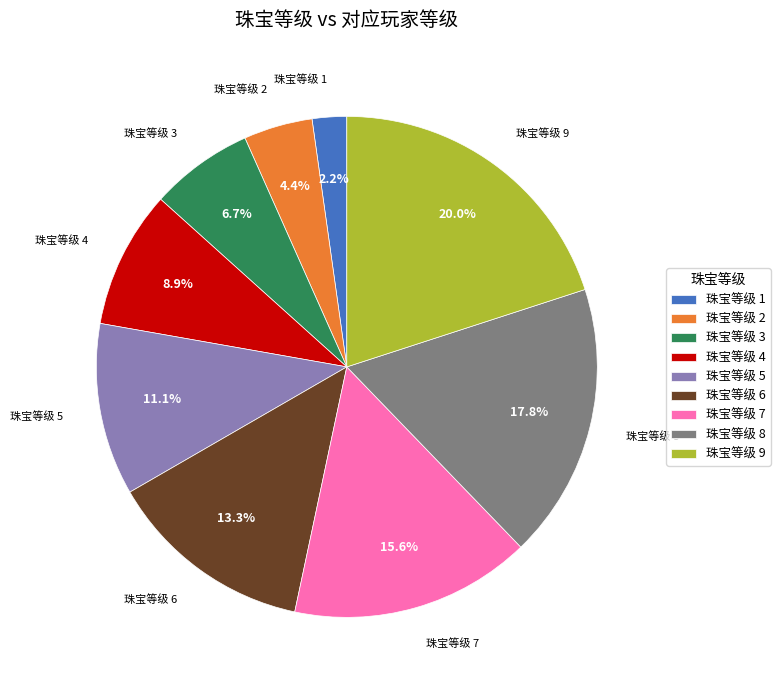

Is there any slice that represents more than half of the pie?

No